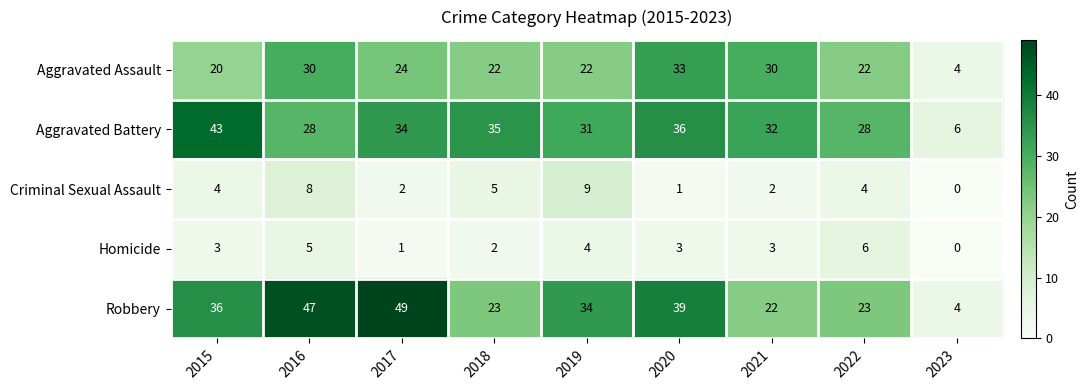

The Homicide series shows 3 at 2015. True or false?

True